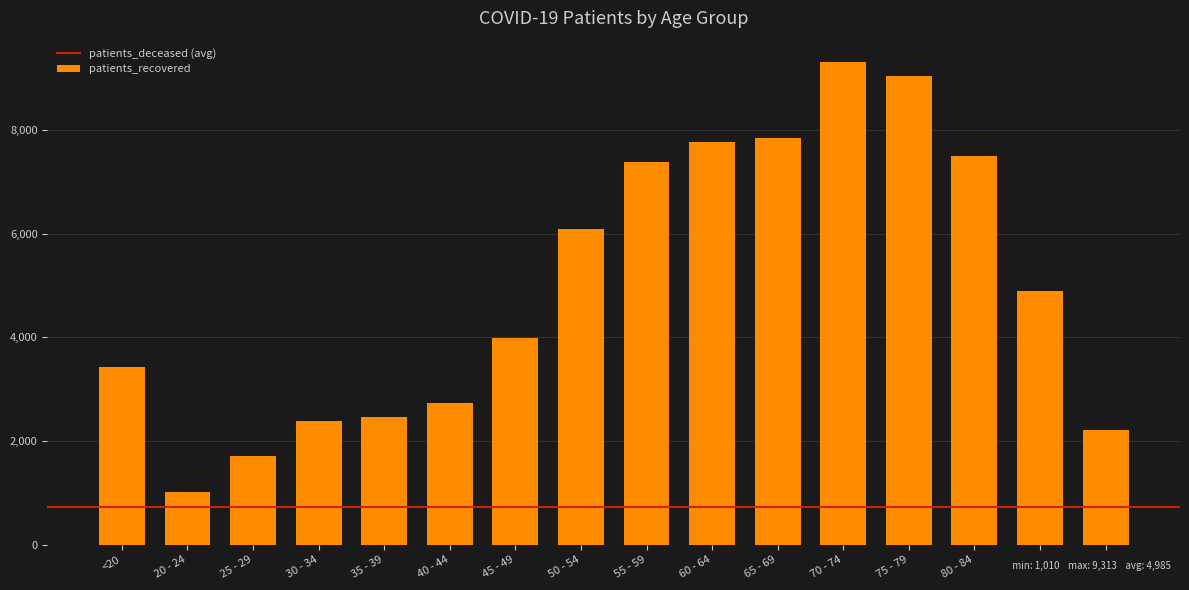

At which category does the chart reach its minimum across all series?

20 - 24